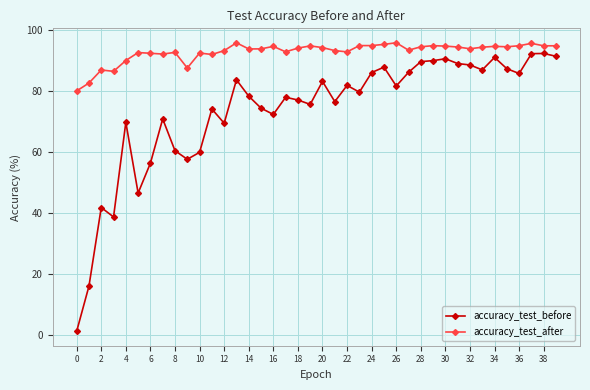

List the series in order of their overall mean, lowest first.

accuracy_test_before, accuracy_test_after